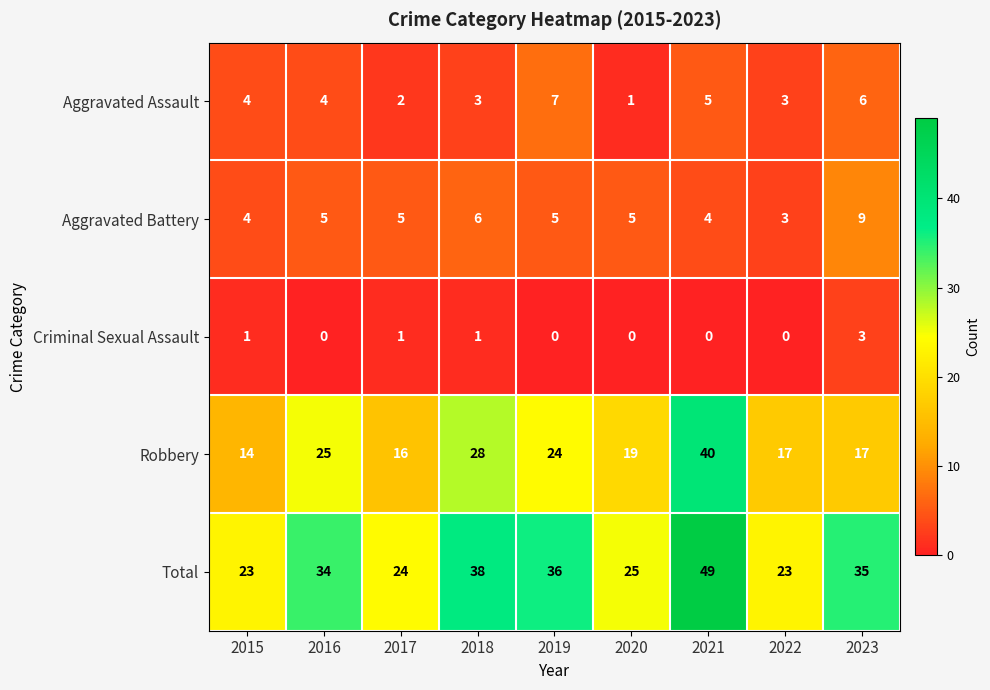

At 2017, list the series in order from smallest to largest.

Criminal Sexual Assault, Aggravated Assault, Aggravated Battery, Robbery, Total